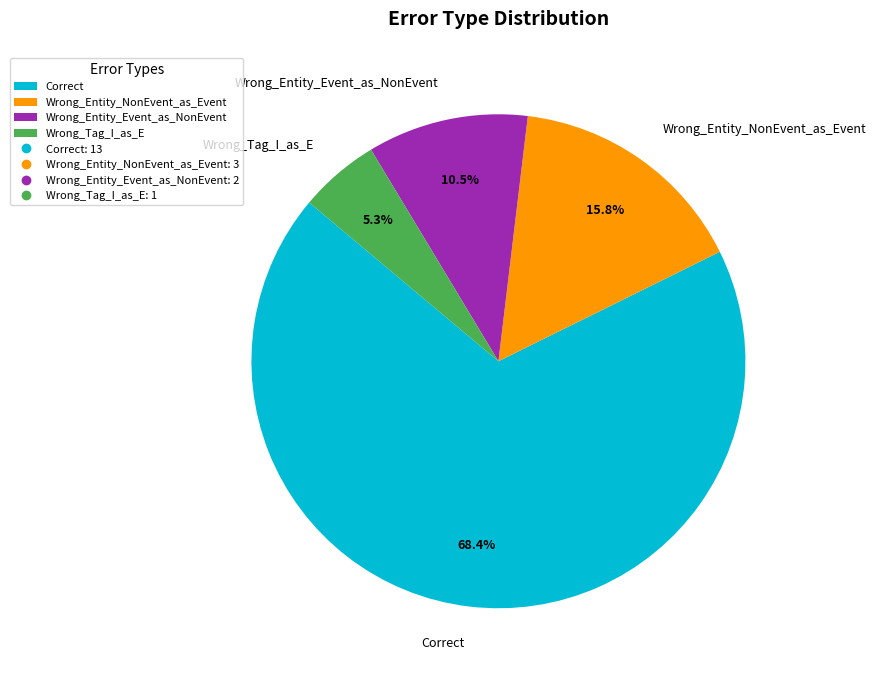

Is there a majority slice in this chart?

Yes